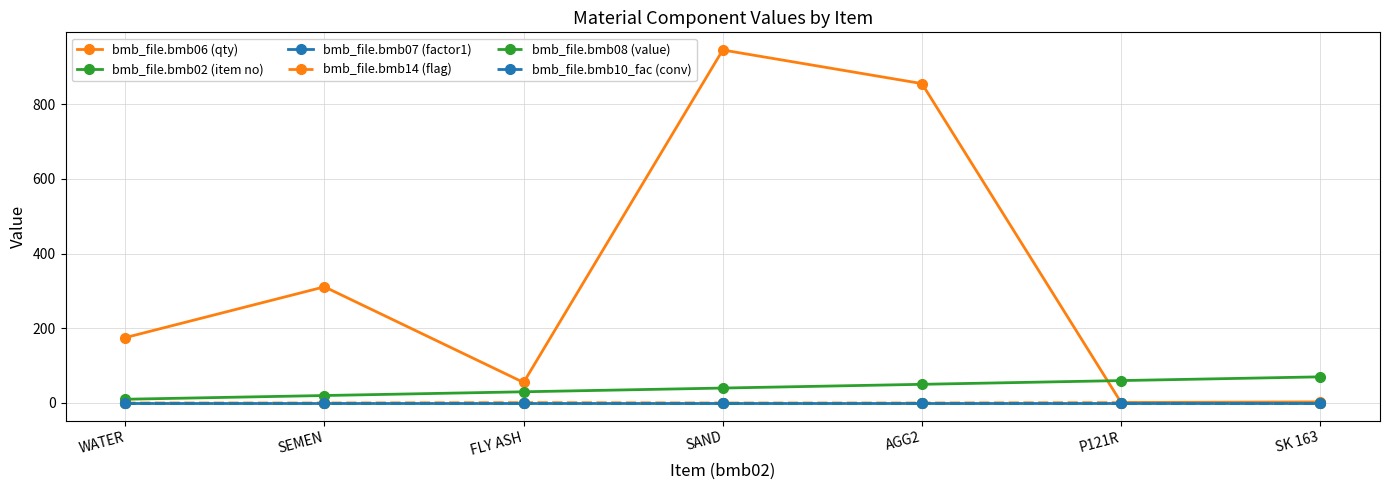

What are all the series names shown in the legend?

bmb_file.bmb06 (qty), bmb_file.bmb02 (item no), bmb_file.bmb07 (factor1), bmb_file.bmb14 (flag), bmb_file.bmb08 (value), bmb_file.bmb10_fac (conv)